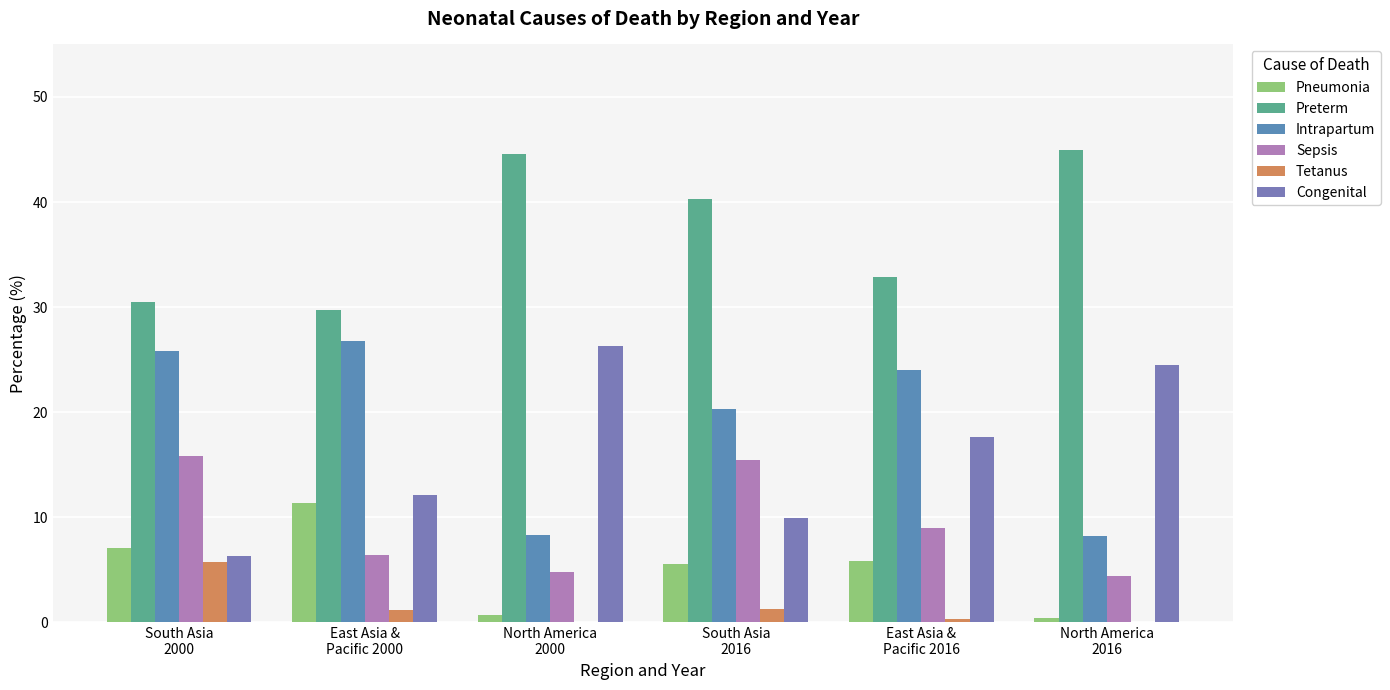

Count the number of data series in this chart.

6